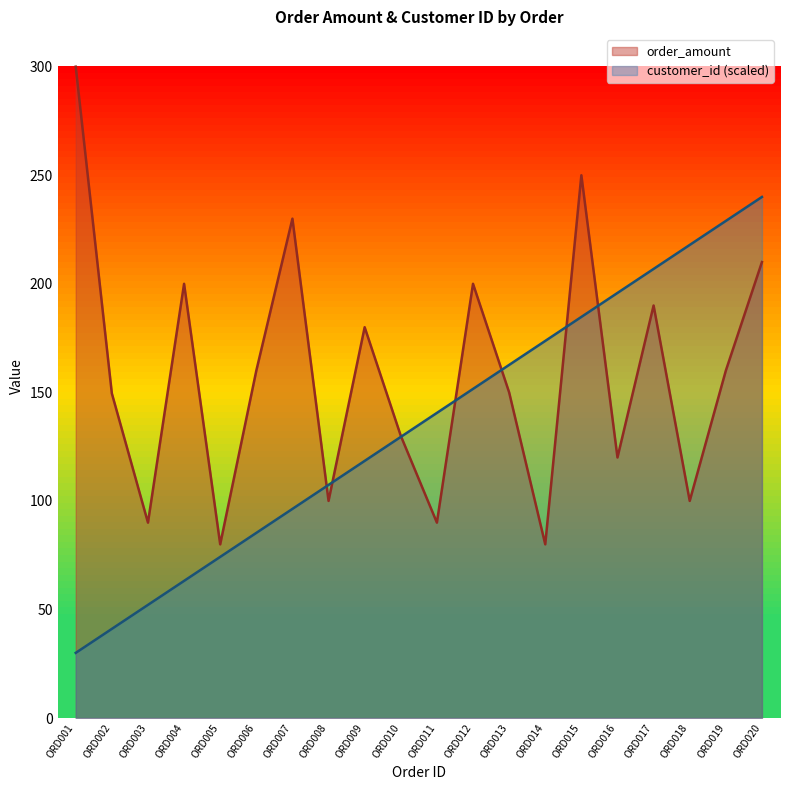

How many times do customer_id and order_amount cross each other?

7